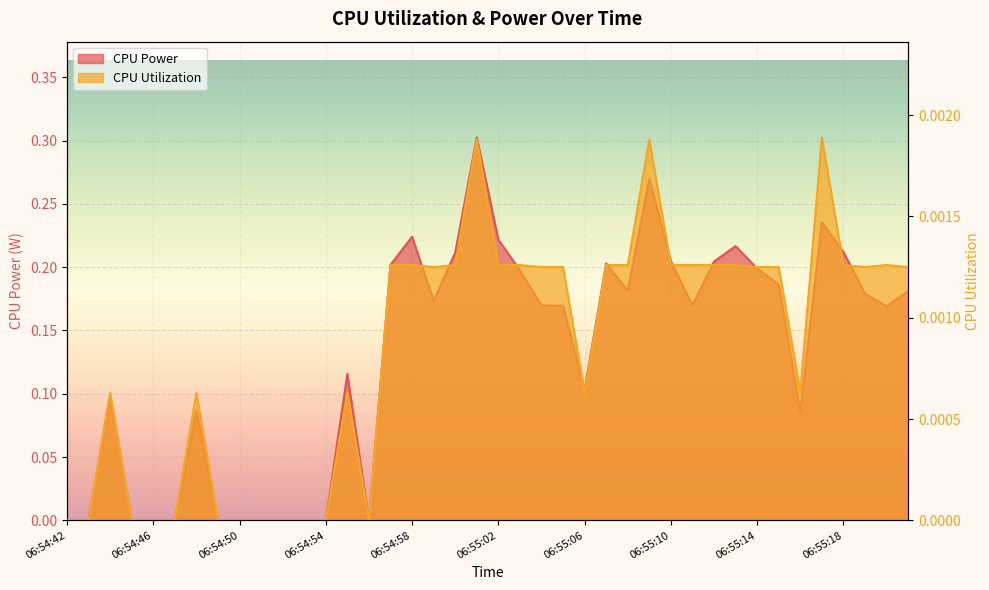

Reading left to right, extract all data points from this chart.

CPU Power: 06:54:42=0.0	06:54:43=0.0	06:54:44=0.1	06:54:45=0.0	06:54:46=0.0	06:54:47=0.0	06:54:48=0.1	06:54:49=0.0	06:54:50=0.0	06:54:51=0.0	06:54:52=0.0	06:54:53=0.0	06:54:54=0.0	06:54:55=0.1	06:54:56=0.0	06:54:57=0.2	06:54:58=0.2	06:54:59=0.2	06:55:00=0.2	06:55:01=0.3	06:55:02=0.2	06:55:03=0.2	06:55:04=0.2	06:55:05=0.2	06:55:06=0.1	06:55:07=0.2	06:55:08=0.2	06:55:09=0.3	06:55:10=0.2	06:55:11=0.2	06:55:12=0.2	06:55:13=0.2	06:55:14=0.2	06:55:15=0.2	06:55:16=0.1	06:55:17=0.2	06:55:18=0.2	06:55:19=0.2	06:55:20=0.2	06:55:21=0.2
CPU Utilization: 06:54:42=0.0	06:54:43=0.0	06:54:44=0.0	06:54:45=0.0	06:54:46=0.0	06:54:47=0.0	06:54:48=0.0	06:54:49=0.0	06:54:50=0.0	06:54:51=0.0	06:54:52=0.0	06:54:53=0.0	06:54:54=0.0	06:54:55=0.0	06:54:56=0.0	06:54:57=0.0	06:54:58=0.0	06:54:59=0.0	06:55:00=0.0	06:55:01=0.0	06:55:02=0.0	06:55:03=0.0	06:55:04=0.0	06:55:05=0.0	06:55:06=0.0	06:55:07=0.0	06:55:08=0.0	06:55:09=0.0	06:55:10=0.0	06:55:11=0.0	06:55:12=0.0	06:55:13=0.0	06:55:14=0.0	06:55:15=0.0	06:55:16=0.0	06:55:17=0.0	06:55:18=0.0	06:55:19=0.0	06:55:20=0.0	06:55:21=0.0